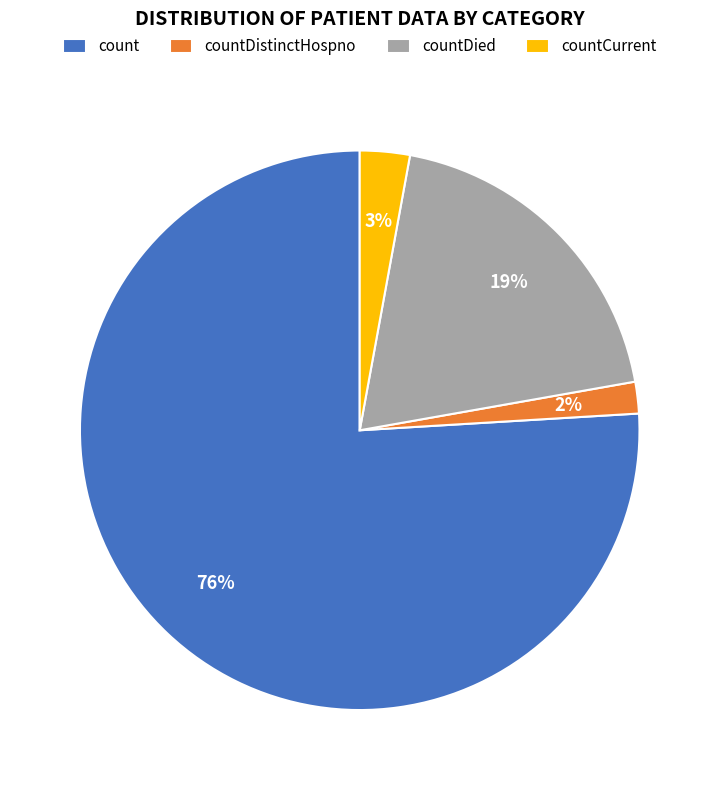

How many segments does this pie chart have?

4